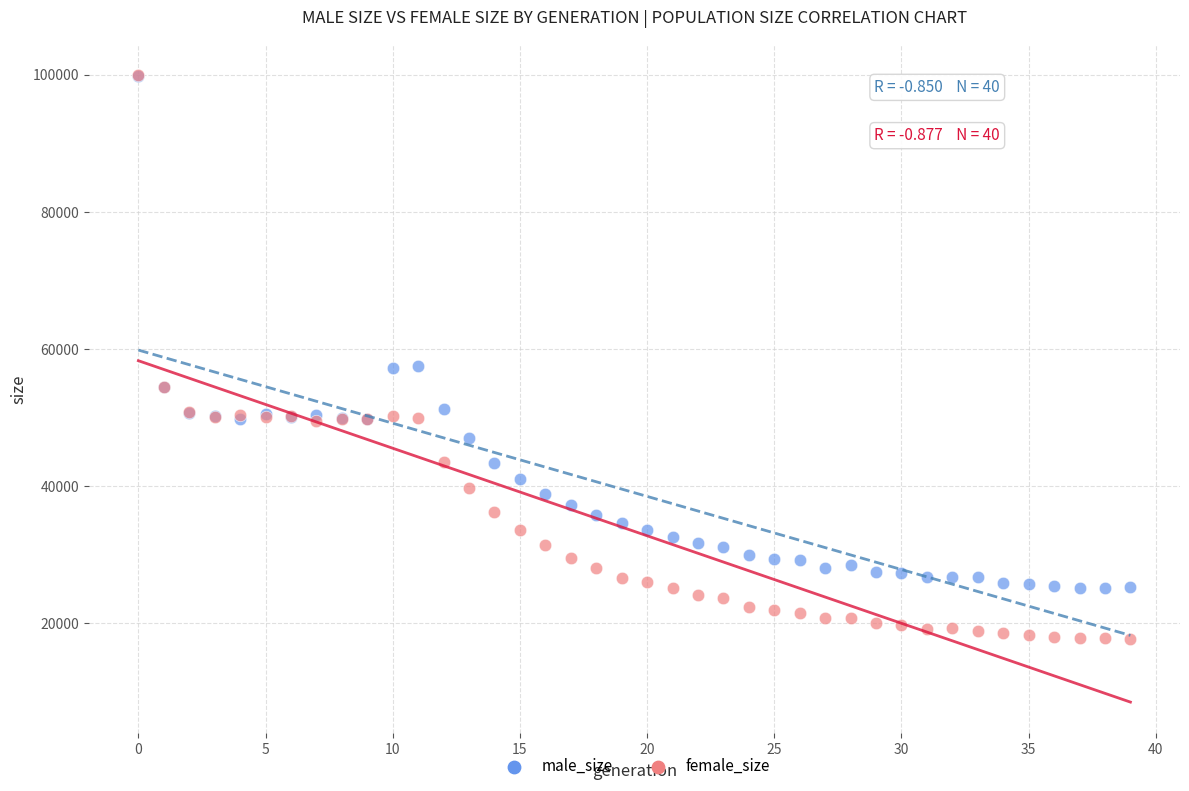

What are all the series names shown in the legend?

male_size, female_size